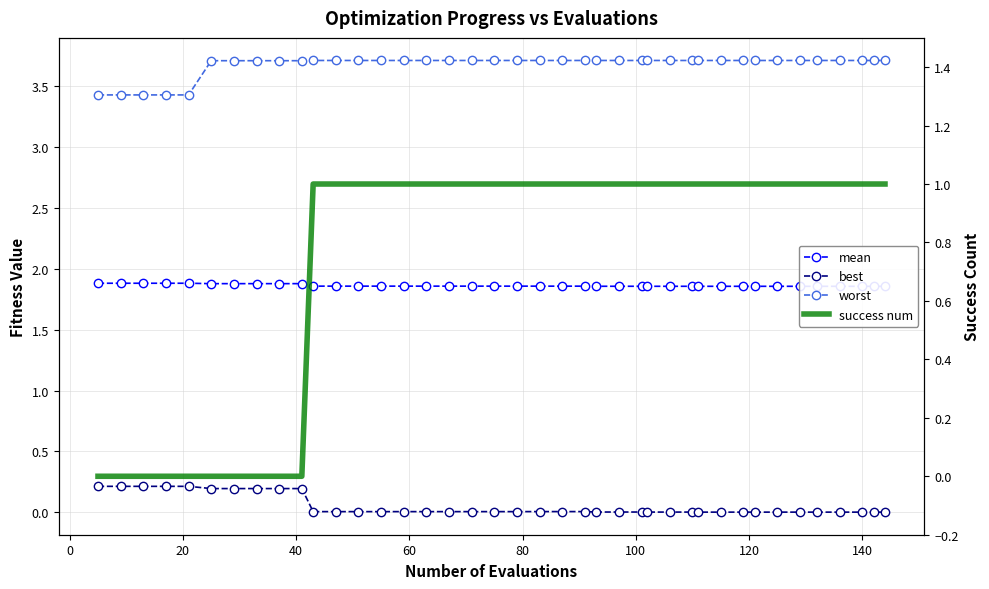

The value of worst at 10 is 0.9. True or false?

False